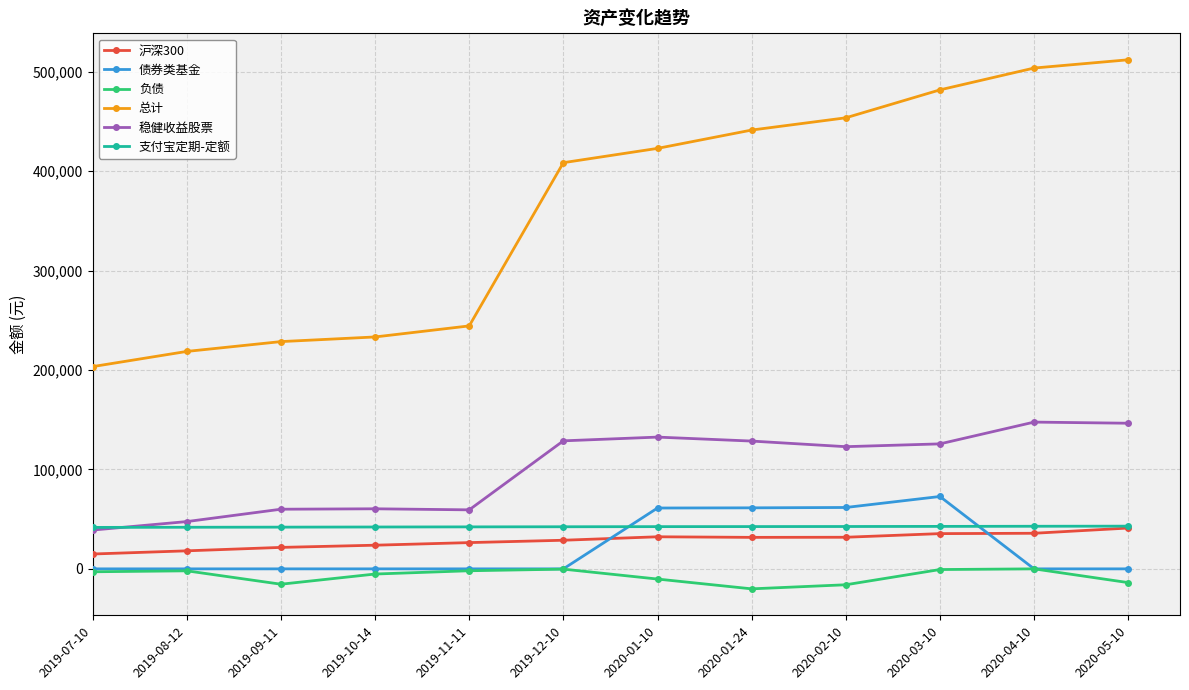

At which label does 沪深300 first exceed 31679?

2020-01-10